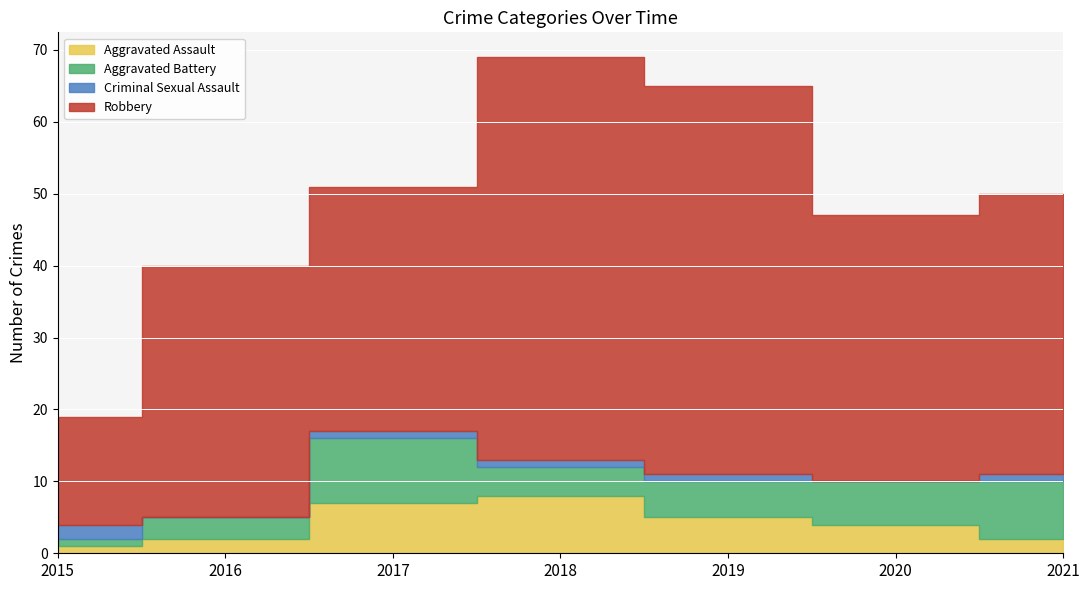

What is the sum of the Criminal Sexual Assault values at 2015 and 2019?

3